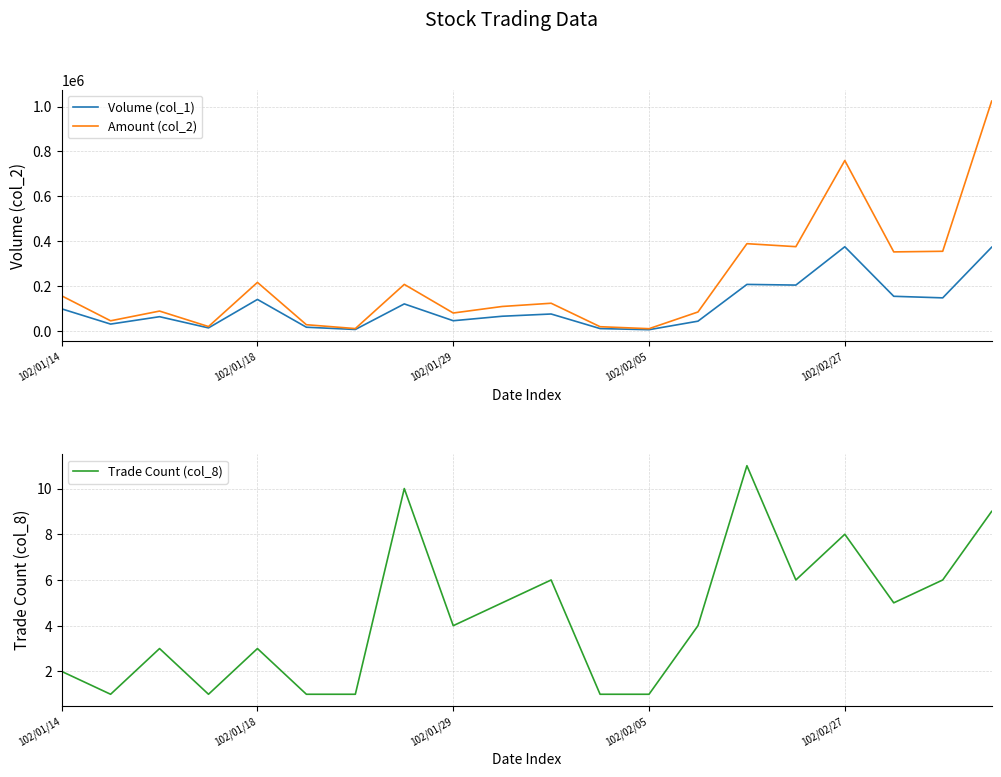

True or false: Amount (col_2) has a value of 216000 at 102/01/18.

True